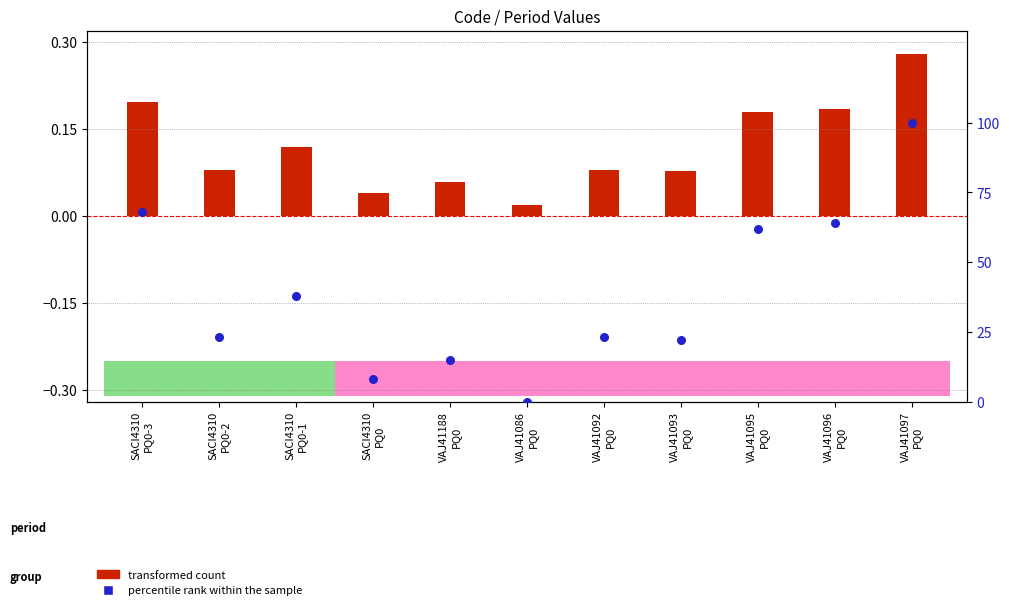

What are all the series names shown in the legend?

transformed count, percentile rank within the sample